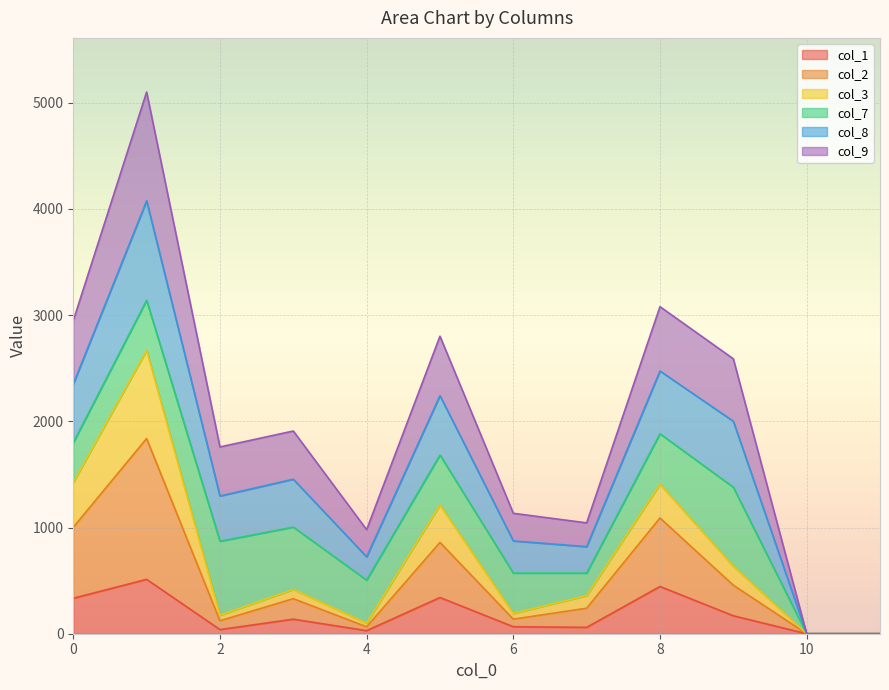

The value of col_1 at 0 is 334. True or false?

True